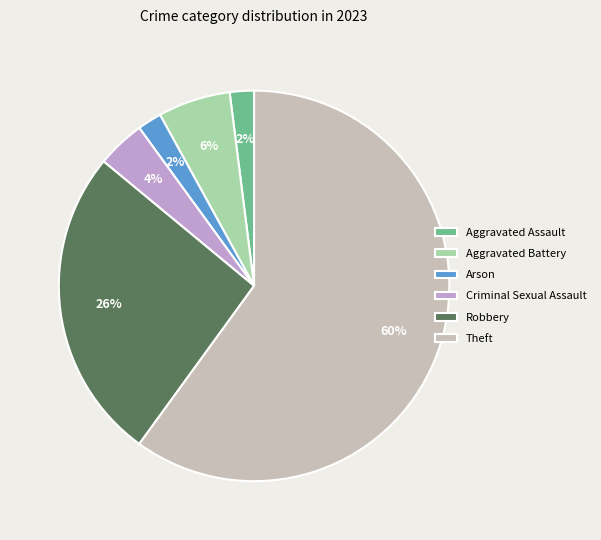

To the nearest percent, what percentage of the pie is Aggravated Battery?

6%